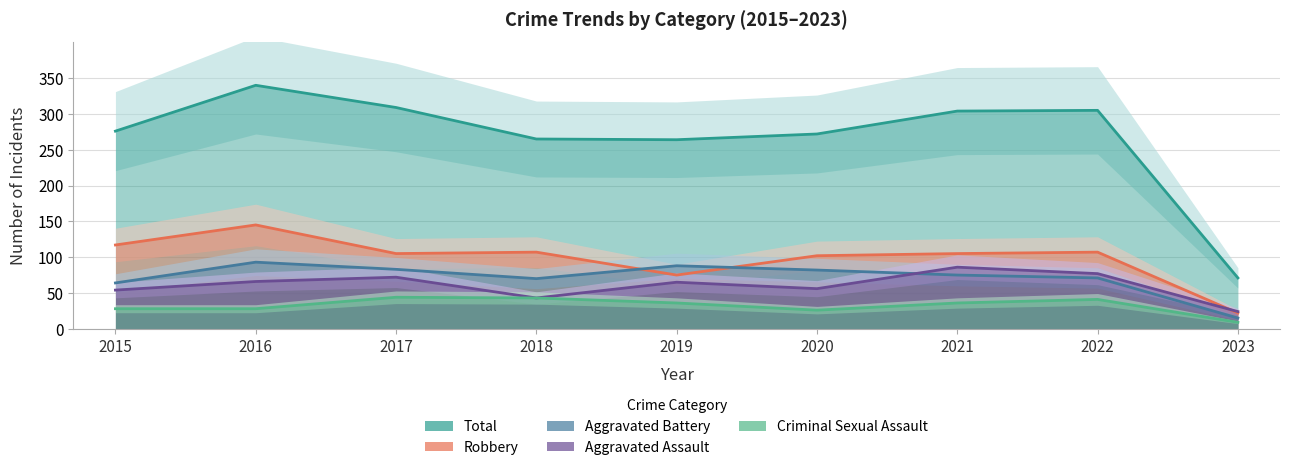

Reading left to right, what are all the values shown in this chart?

Aggravated Assault: 54	66	72	43	65	56	86	77	24
Aggravated Battery: 64	93	83	70	88	82	75	71	15
Criminal Sexual Assault: 28	28	44	43	36	26	36	41	9
Robbery: 117	145	105	107	75	102	105	107	22
Total: 276	340	309	265	264	272	304	305	71